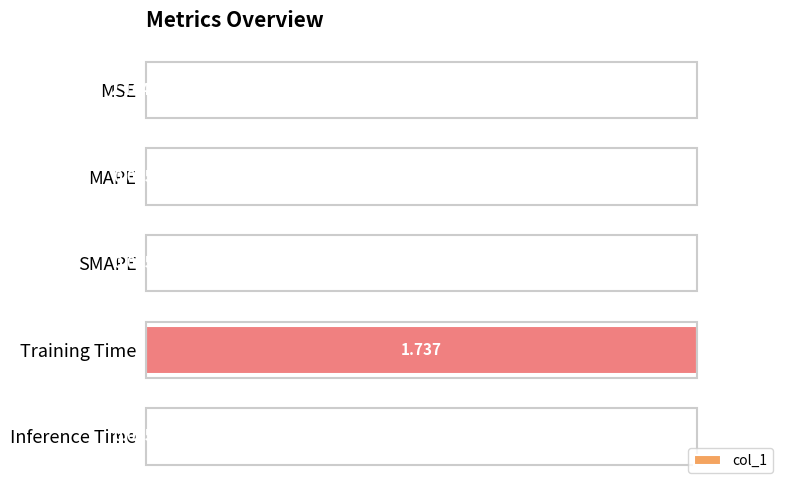

Count the number of categories in the chart.

5